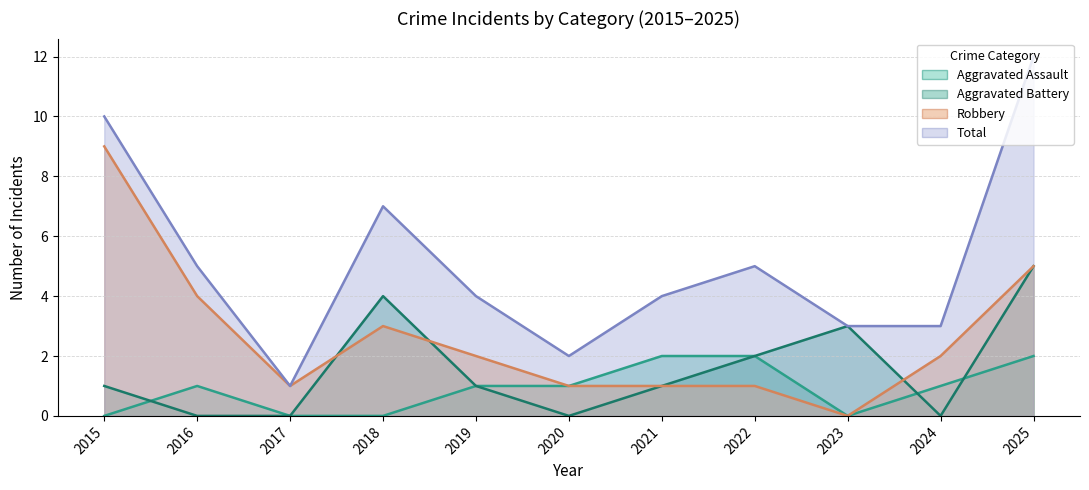

What is the greatest value displayed?

12